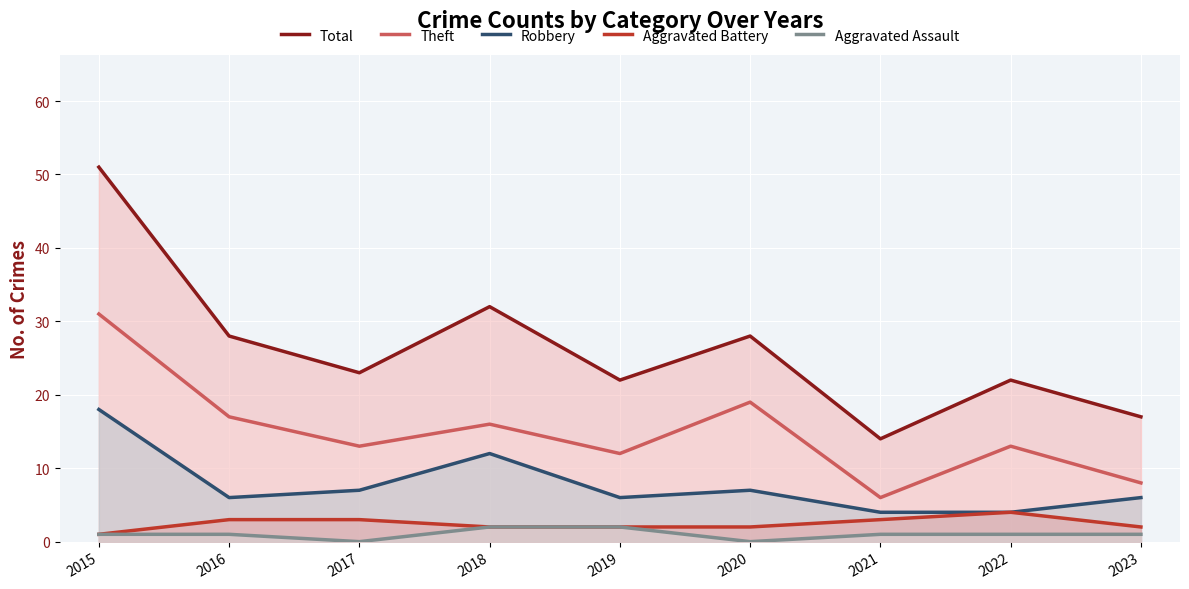

True or false: Robbery and Aggravated Battery cross at least once.

False